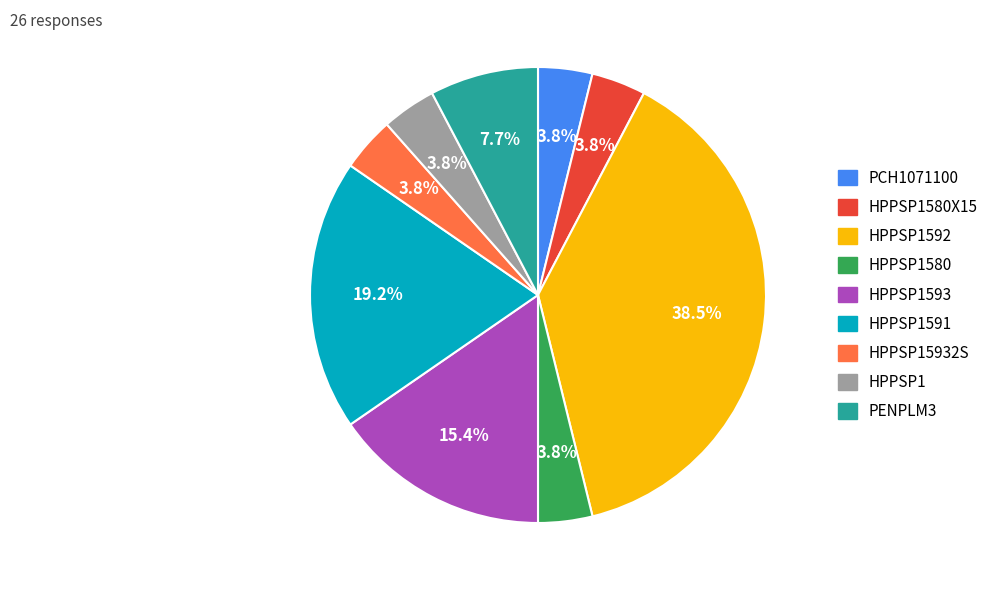

Is there any slice that represents more than half of the pie?

No